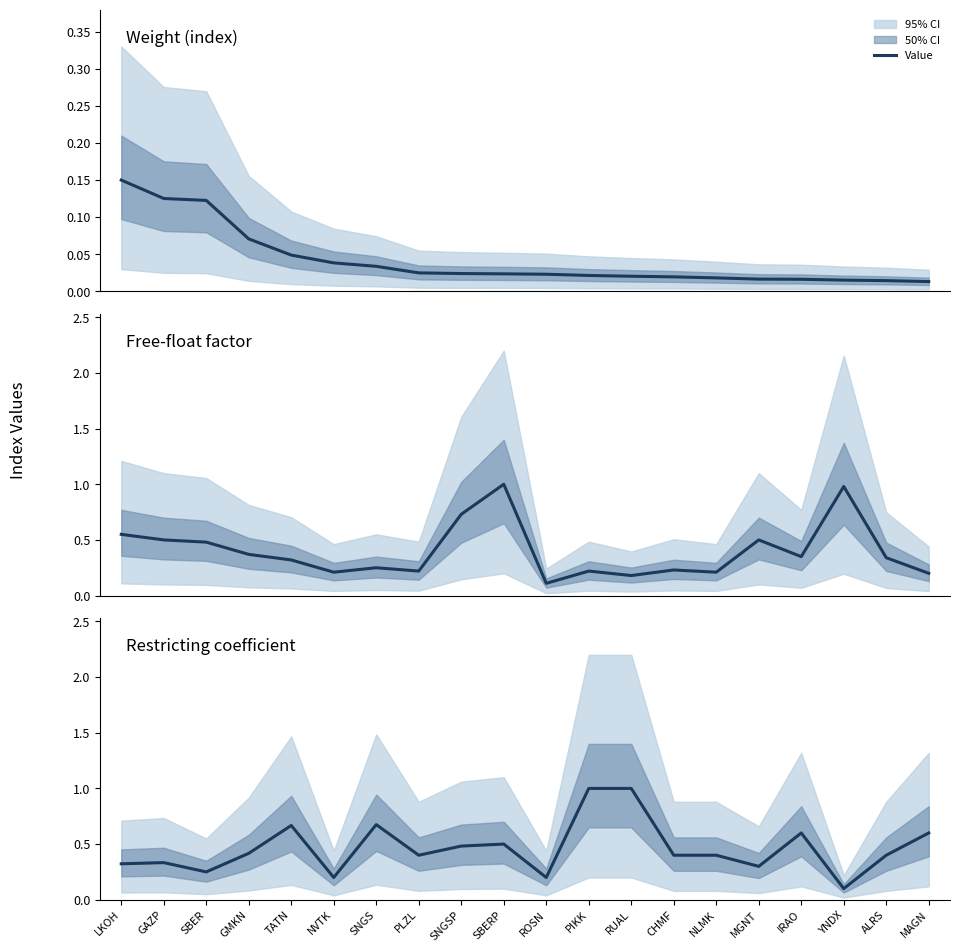

True or false: Weight (index) and Restricting coefficient intersect in this chart.

False